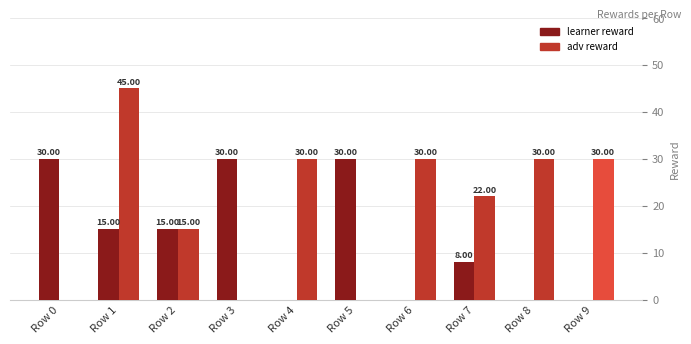

Which series has the largest total across all categories?

adv reward